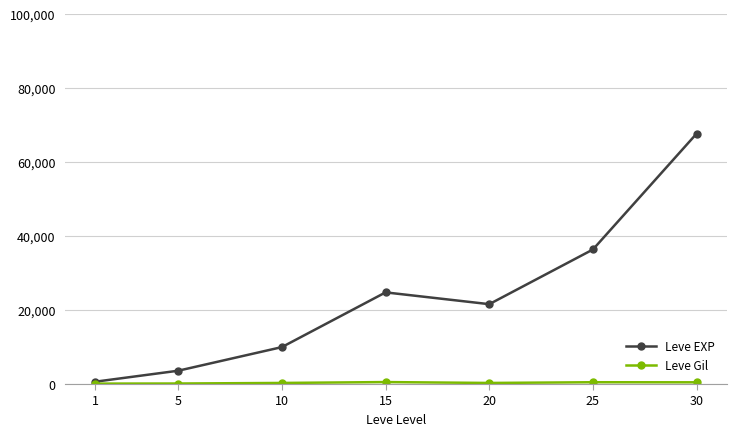

Which series has the widest spread of values?

Leve EXP